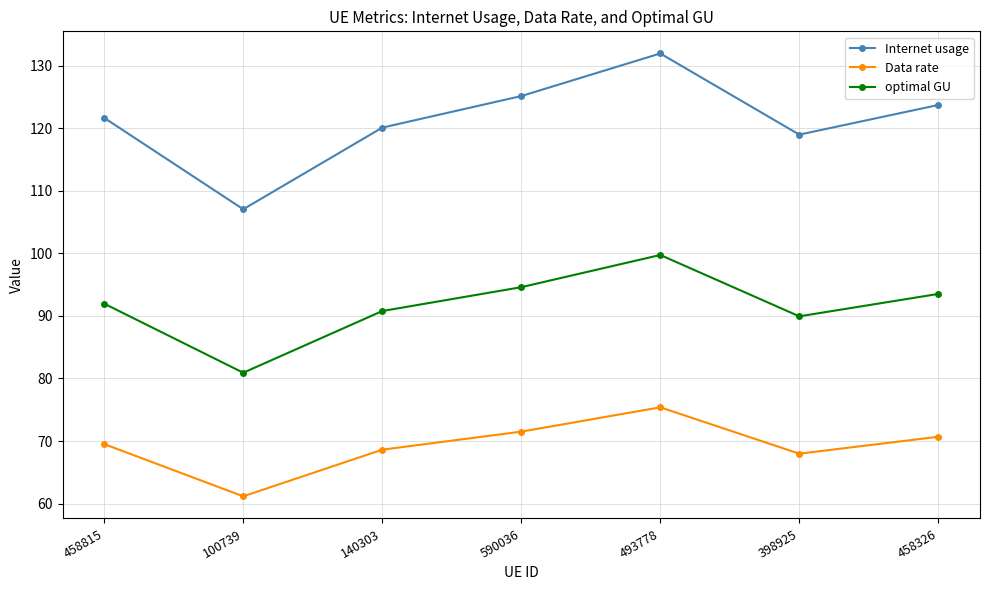

What is the value of the Data rate point at the 5th from the left?

75.4